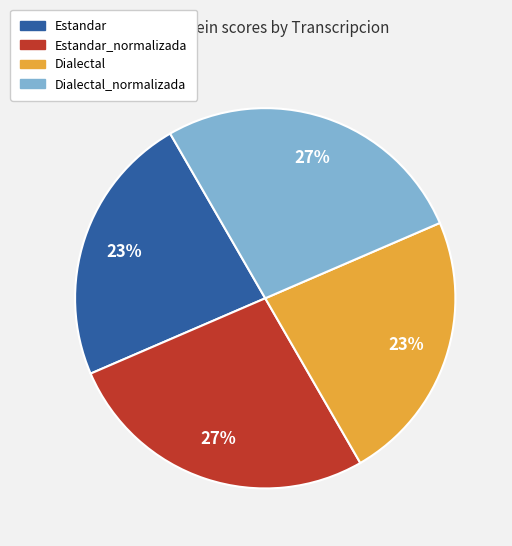

Count the number of slices in the pie.

4